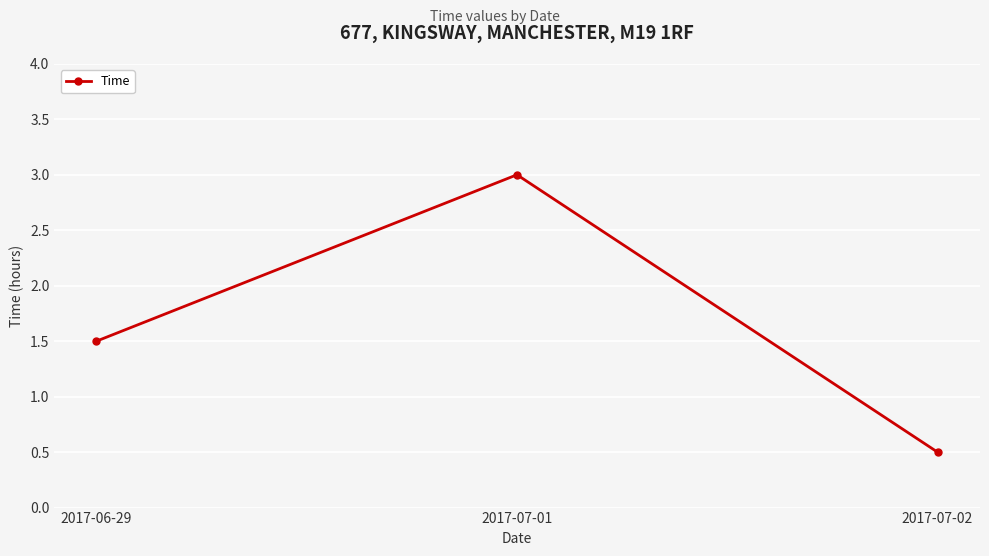

What is the greatest value displayed?

3.0